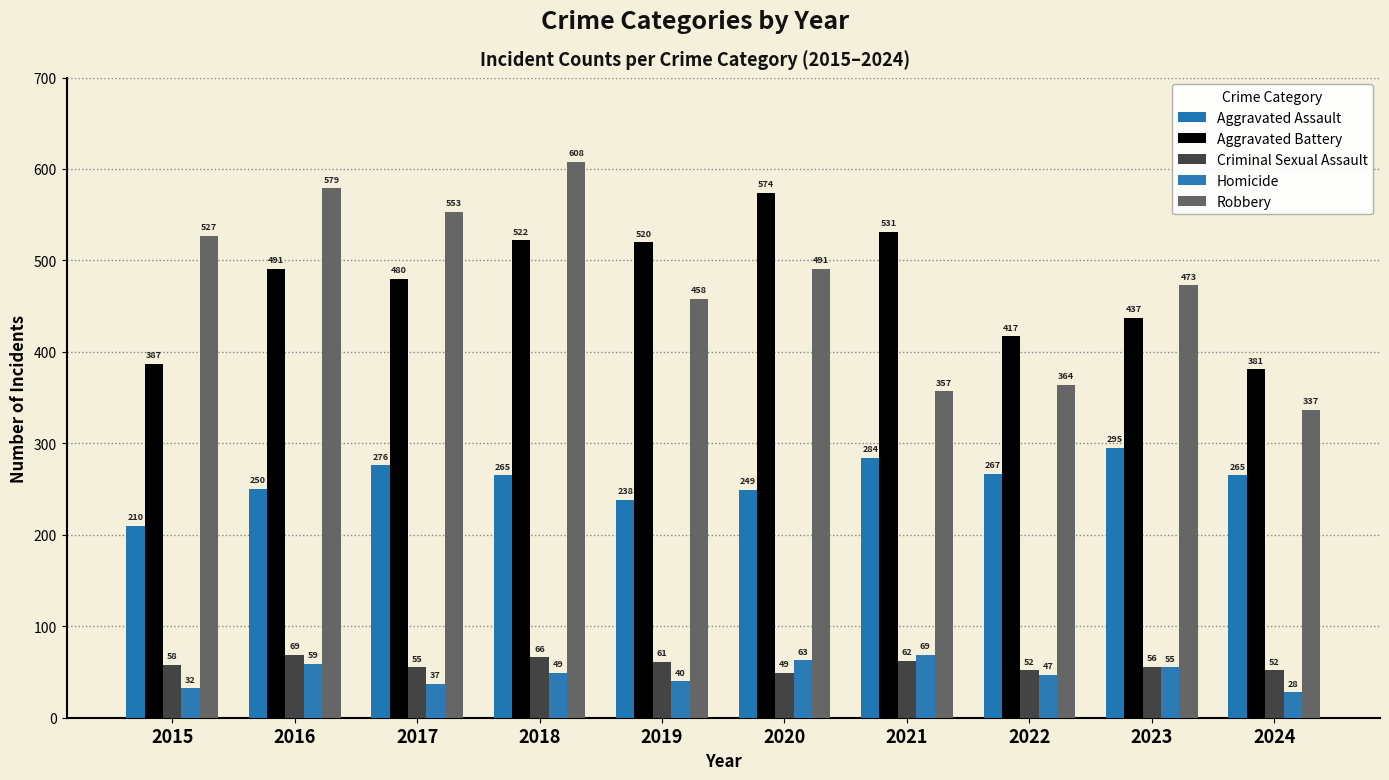

Which category has the highest value in the Aggravated Battery series?

2020